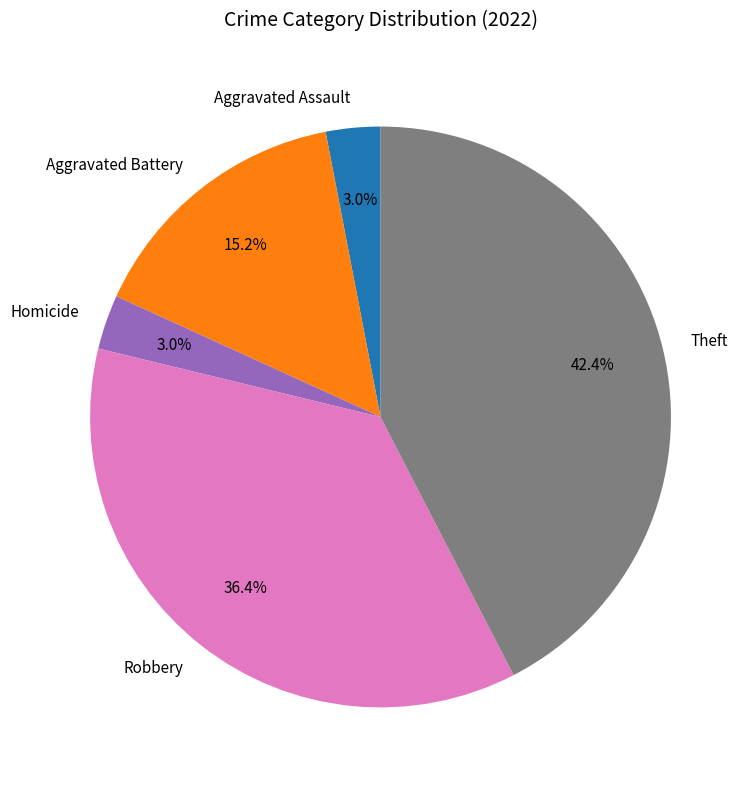

What is the ratio of the value at Aggravated Battery to the value at Theft?

0.4